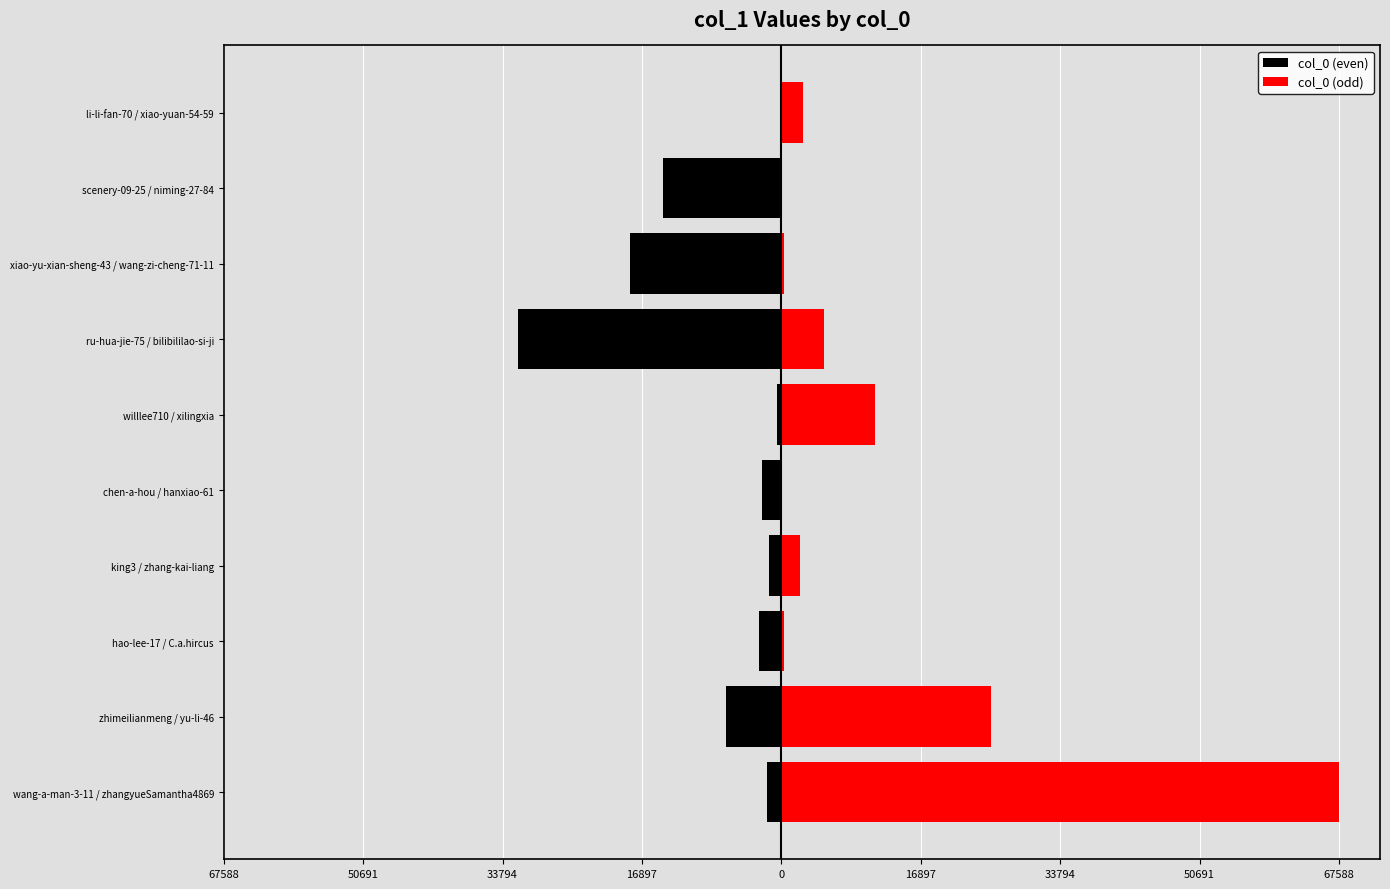

What is the smallest value displayed?

-31943